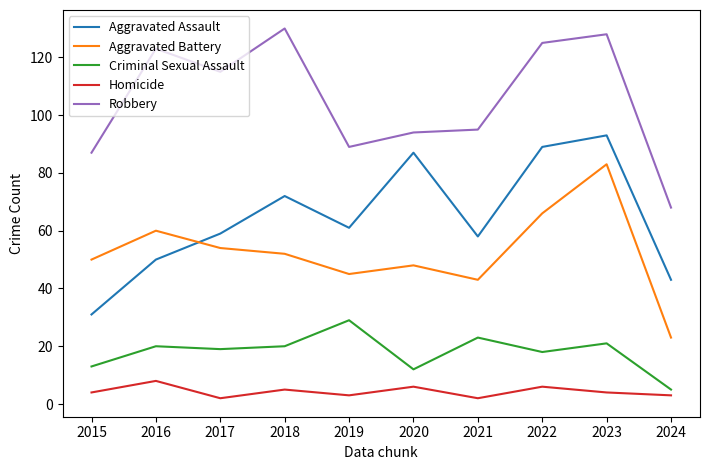

What is the maximum value for Homicide?

8